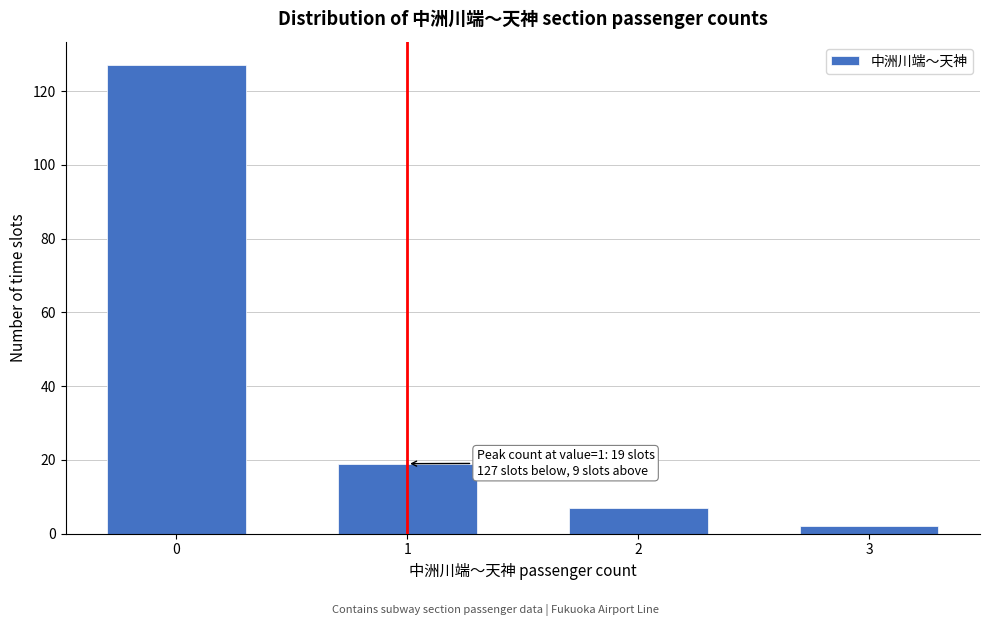

Reading left to right, transcribe all the data shown in this chart.

127	19	7	2